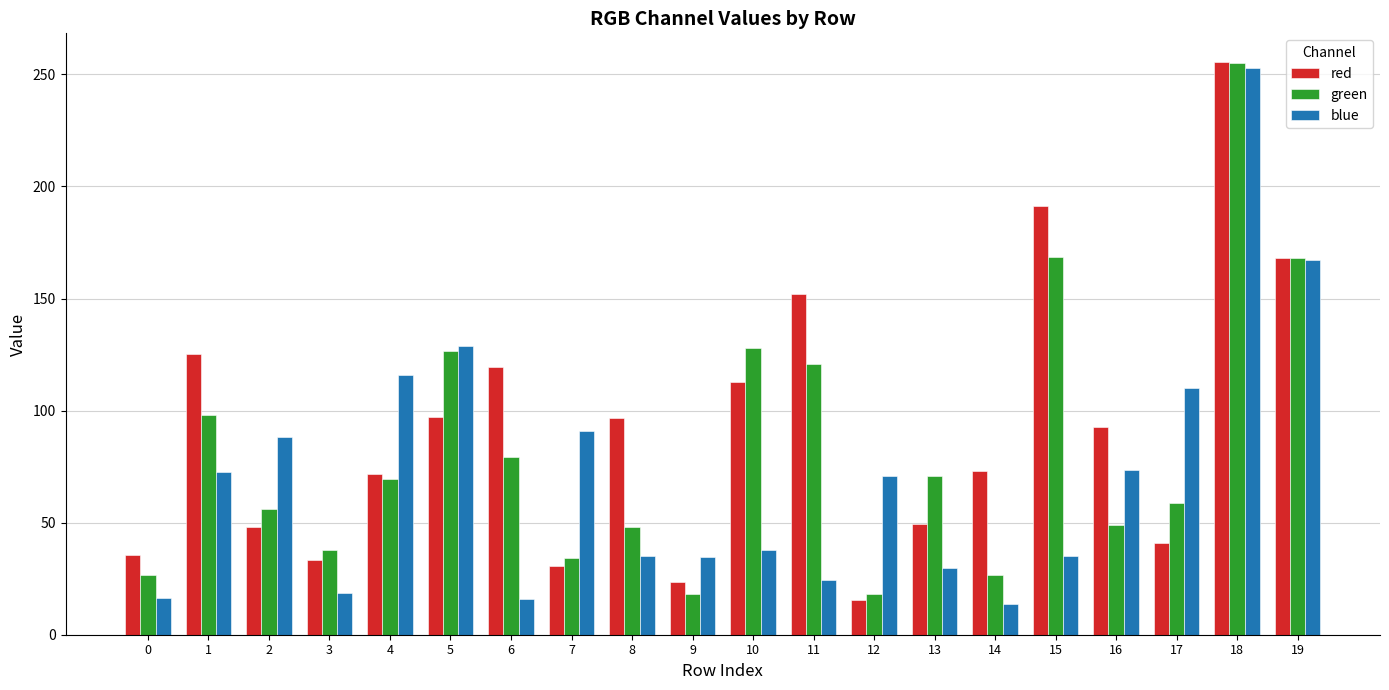

Are the bars horizontal?

No